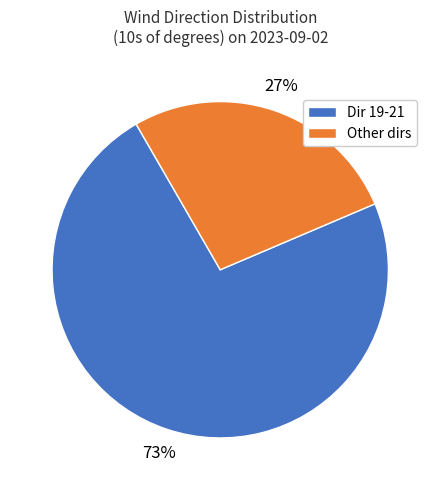

To the nearest percent, what is the difference between the largest and smallest slice percentages?

46%